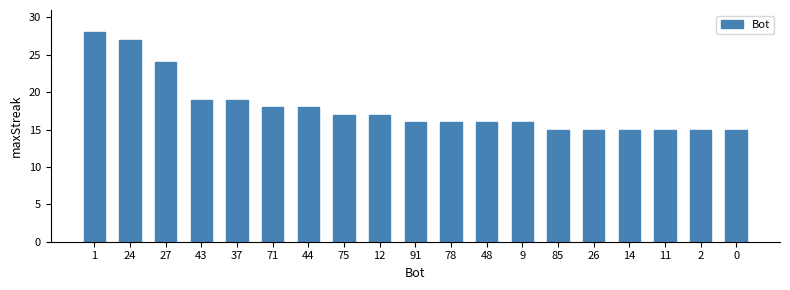

What is the label of the 18th bar from the right?

24